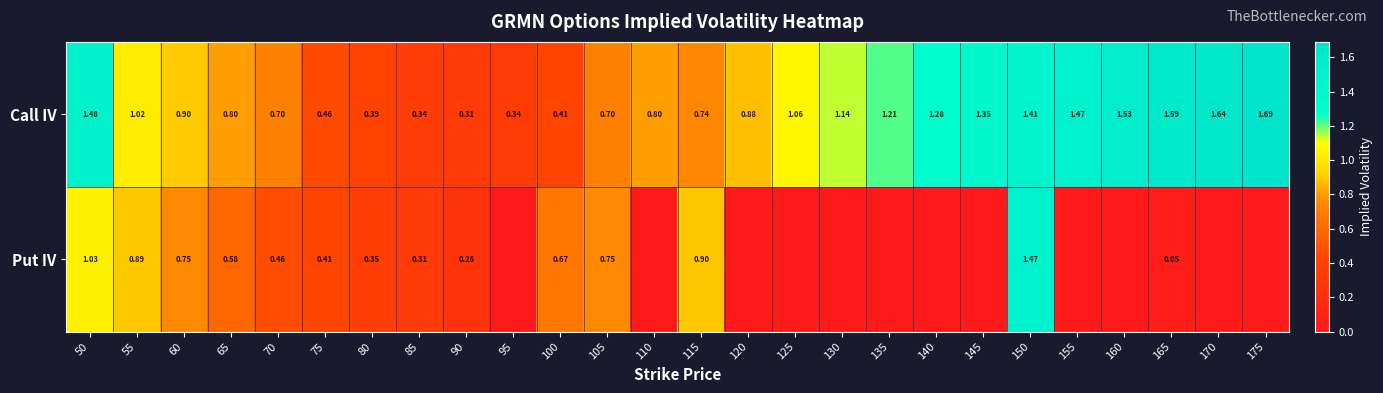

Which label corresponds to the smallest value in the chart?

95